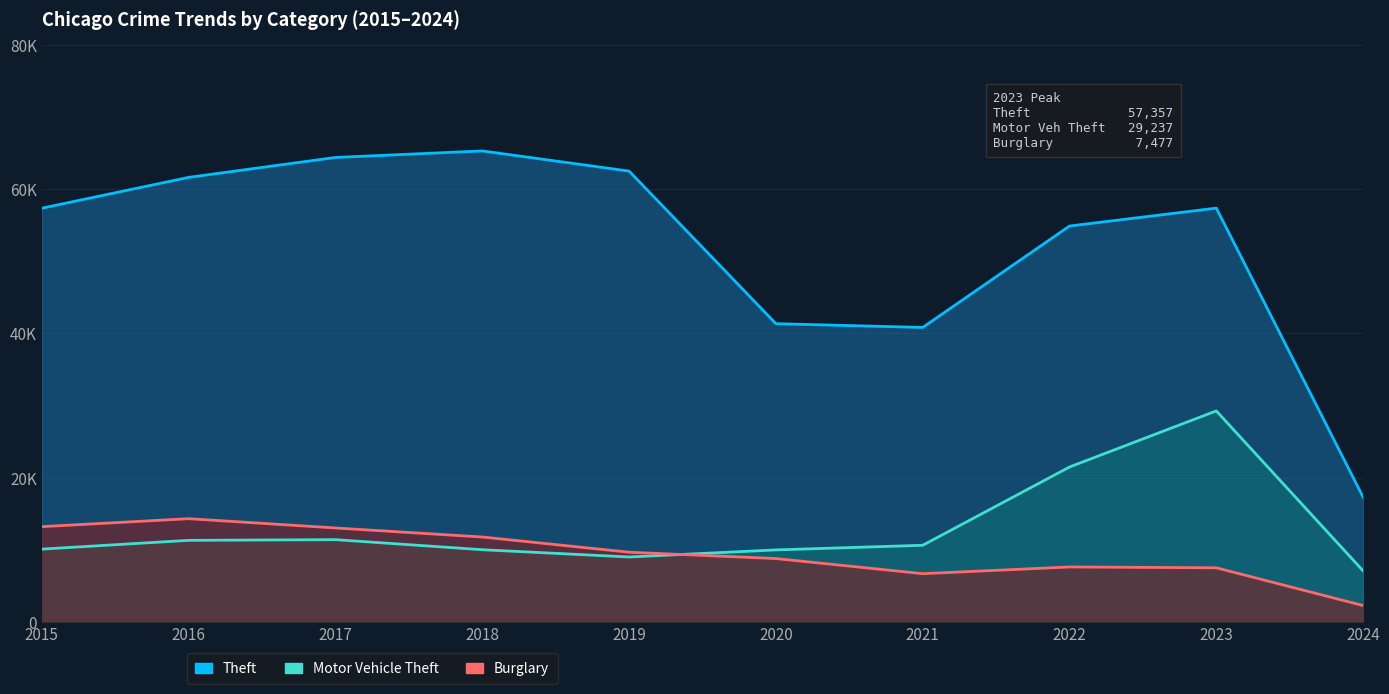

What are all the series names shown in the legend?

Theft, Motor Vehicle Theft, Burglary